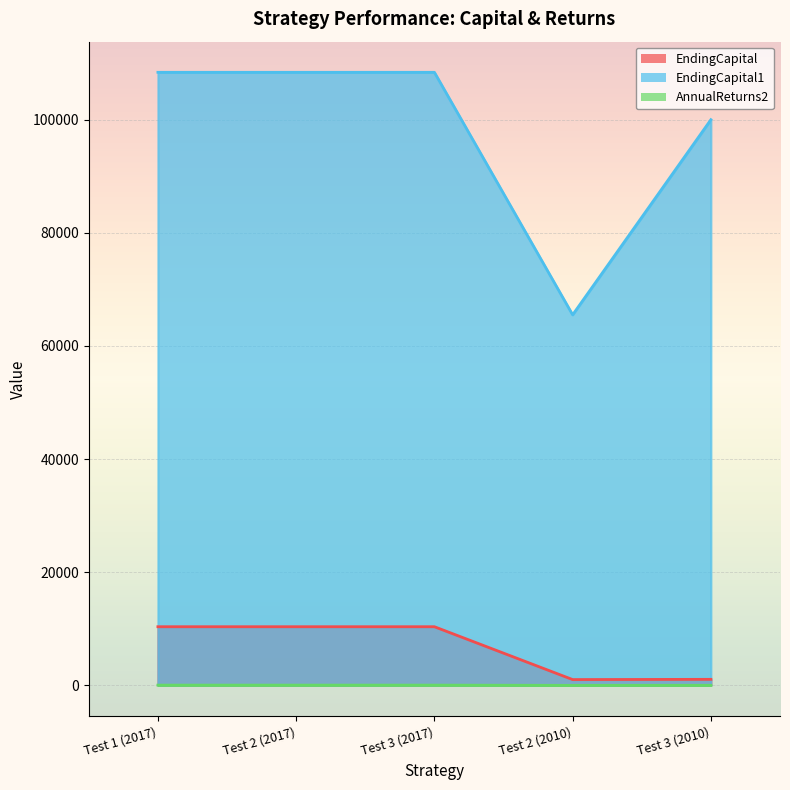

What is the sum of the EndingCapital values at Test 3 (2017) and Test 3 (2010)?

11407.0